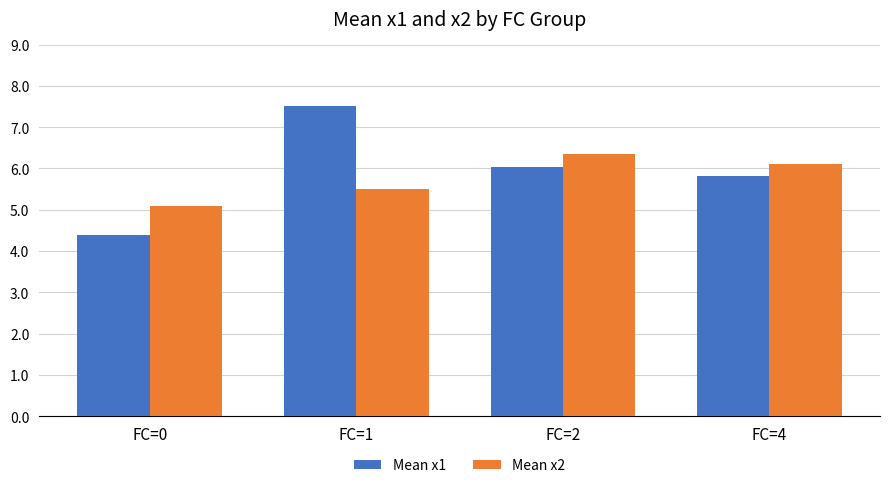

What is the difference between the Mean x2 values at FC=1 and FC=4?

0.6